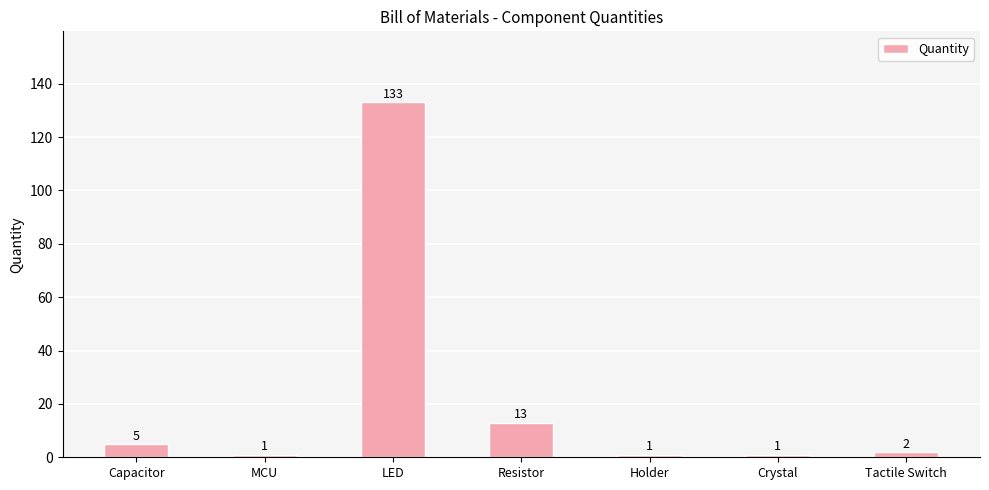

Between MCU and Tactile Switch, which is larger?

Tactile Switch